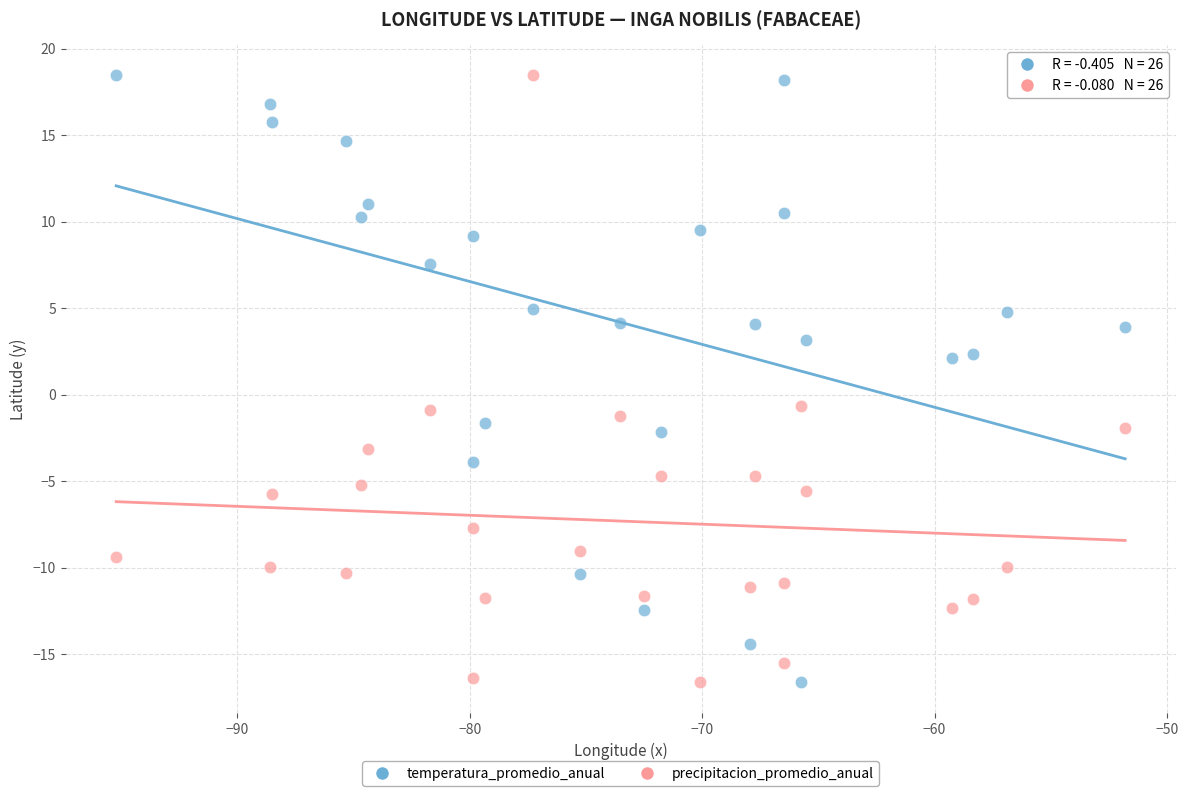

What is the X range (max minus min) for the scatter plot?

43.4